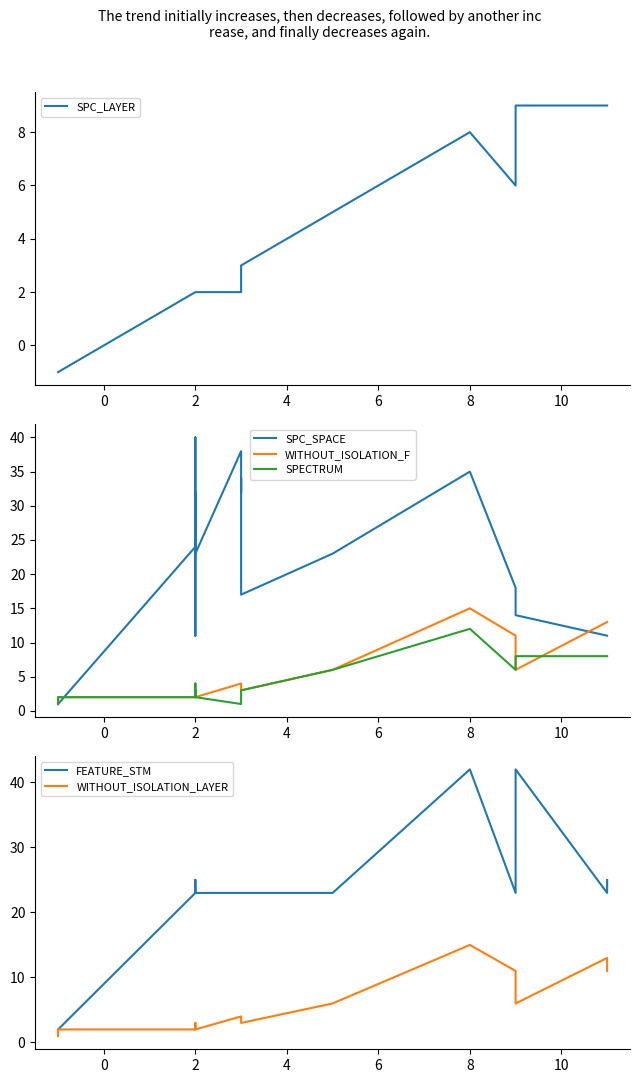

What is the greatest value displayed?

42